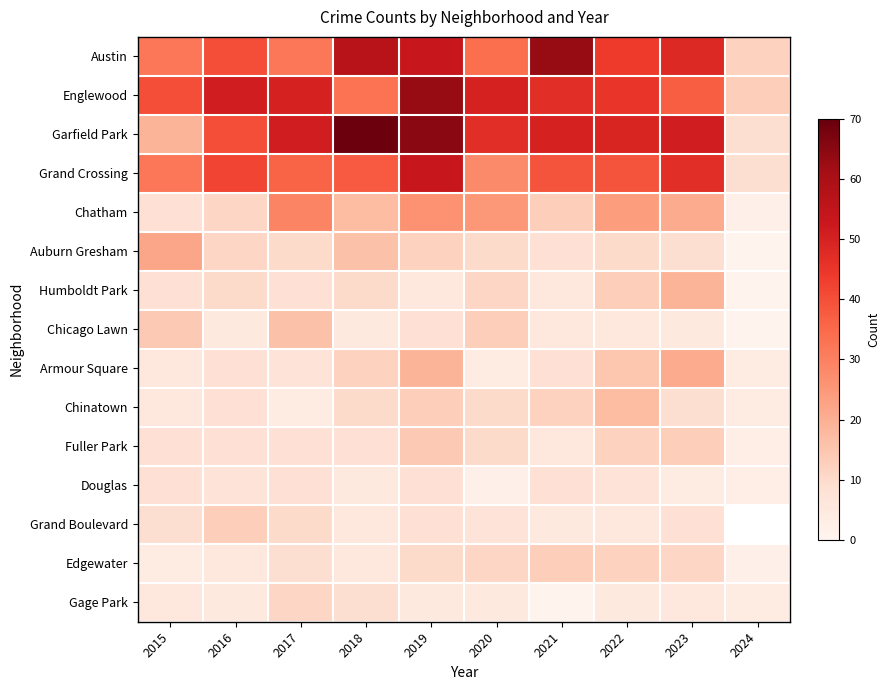

Is it true that Austin equals 44.0 at 2022?

True